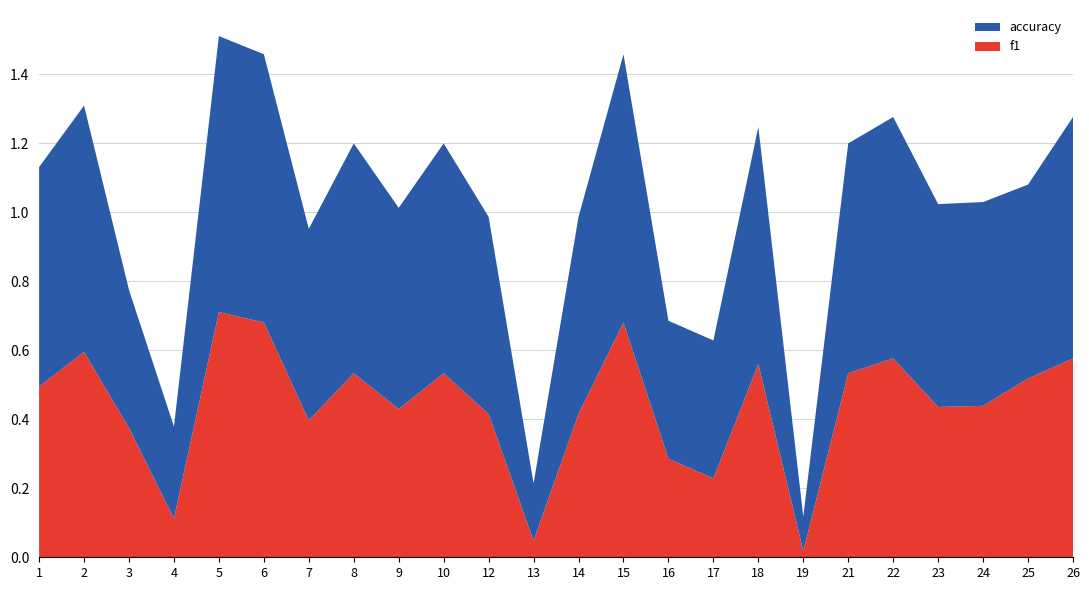

Reading left to right, list all the values displayed in this chart.

f1: 0.5	0.6	0.4	0.1	0.7	0.7	0.4	0.5	0.4	0.5	0.4	0.0	0.4	0.7	0.3	0.2	0.6	0.0	0.5	0.6	0.4	0.4	0.5	0.6
accuracy: 0.6	0.7	0.4	0.3	0.8	0.8	0.6	0.7	0.6	0.7	0.6	0.2	0.6	0.8	0.4	0.4	0.7	0.1	0.7	0.7	0.6	0.6	0.6	0.7